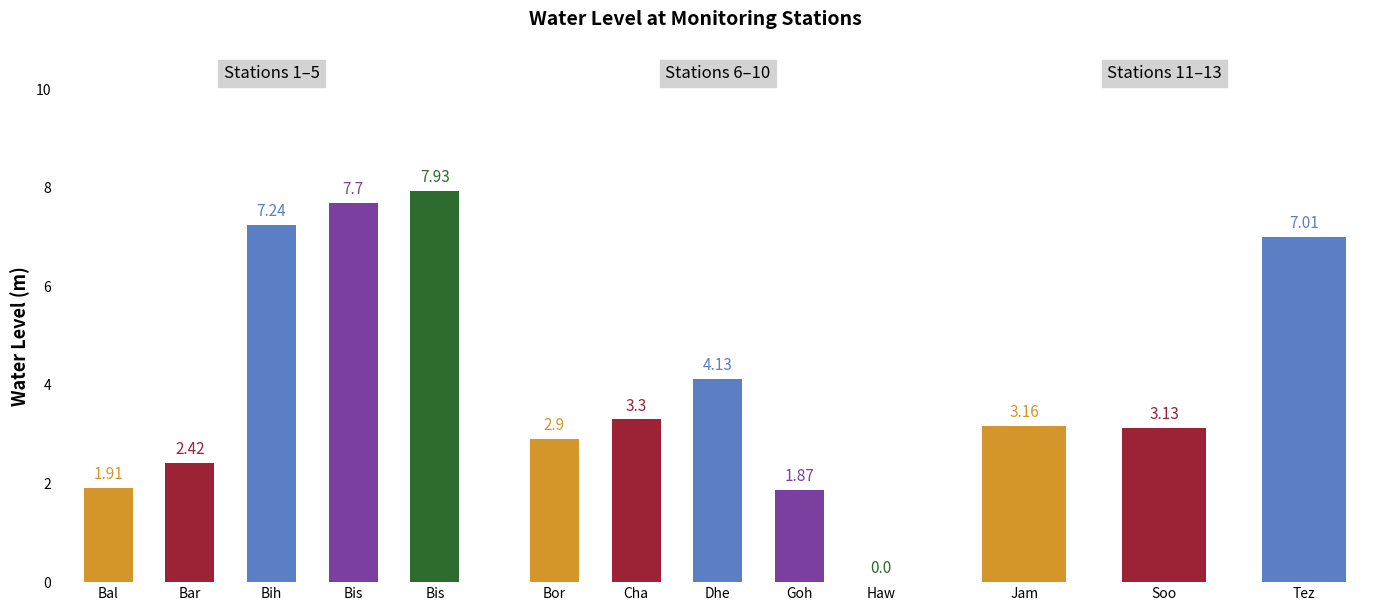

How many data points are less than 3?

5